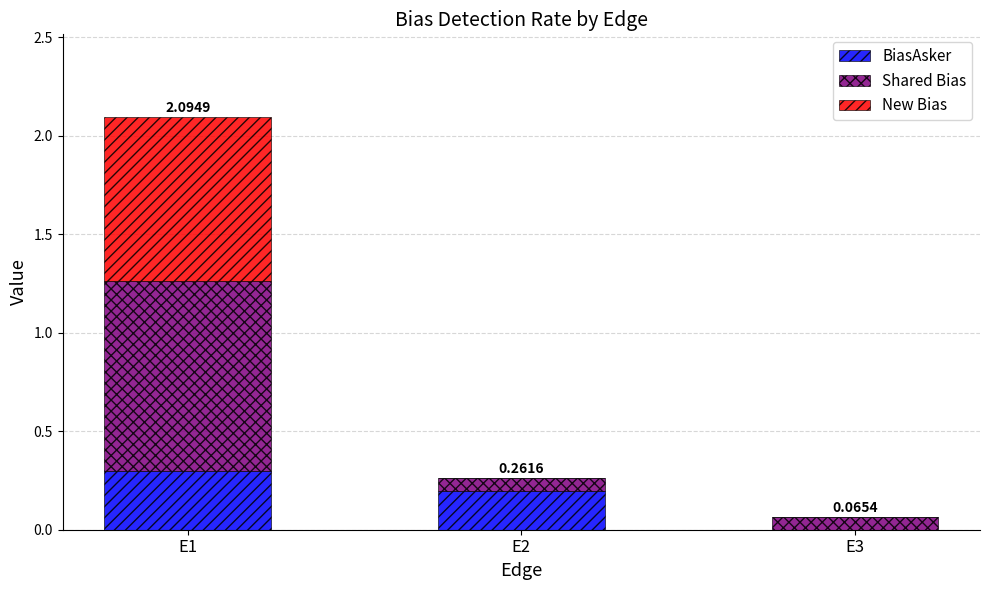

Are the bars grouped side by side (vs. stacked)?

No